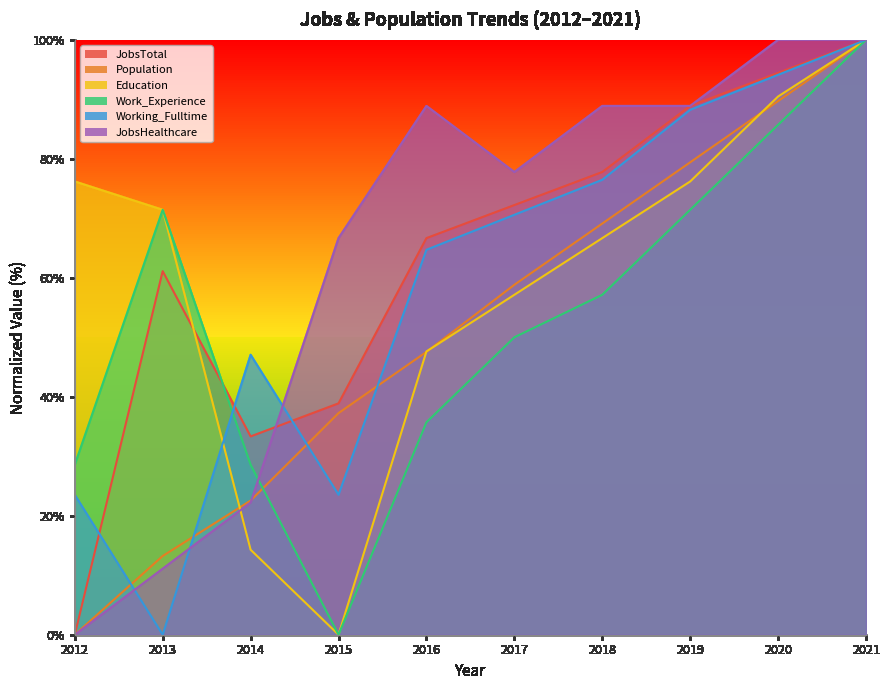

What is the highest value of the Work_Experience series?

100.0